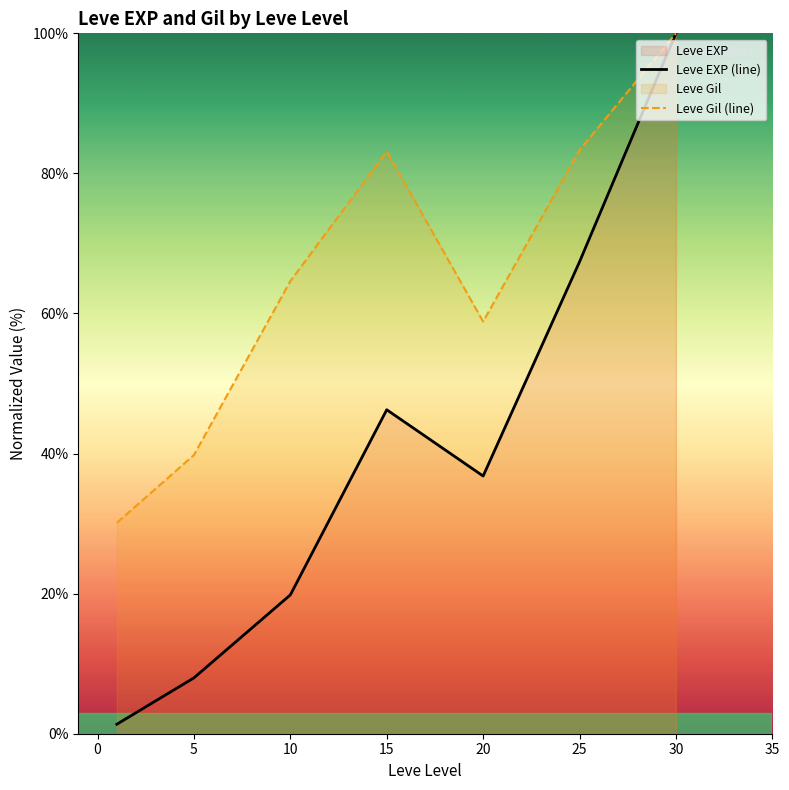

Where does the Leve Gil (line) series first go above 64?

10